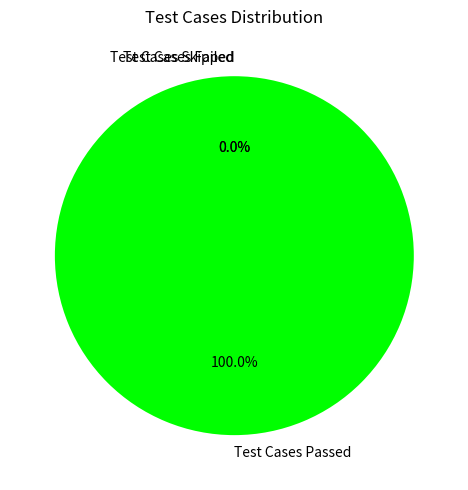

True or false: Test Cases Skipped accounts for 0% of the total.

True